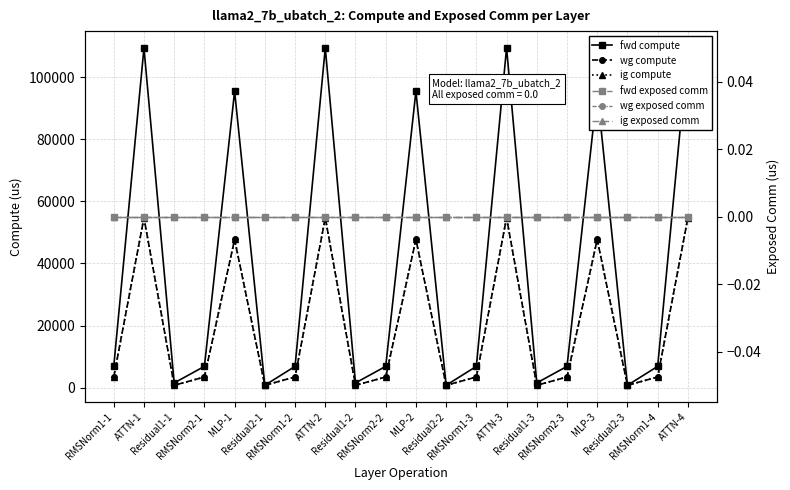

What is the spread (max minus min) of values at RMSNorm2-1?

6842.0